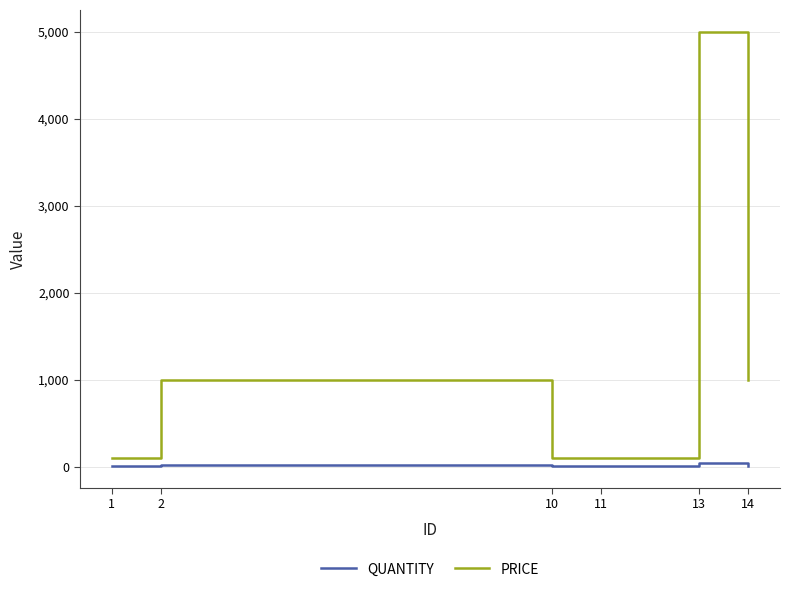

What is the maximum value for PRICE?

5000